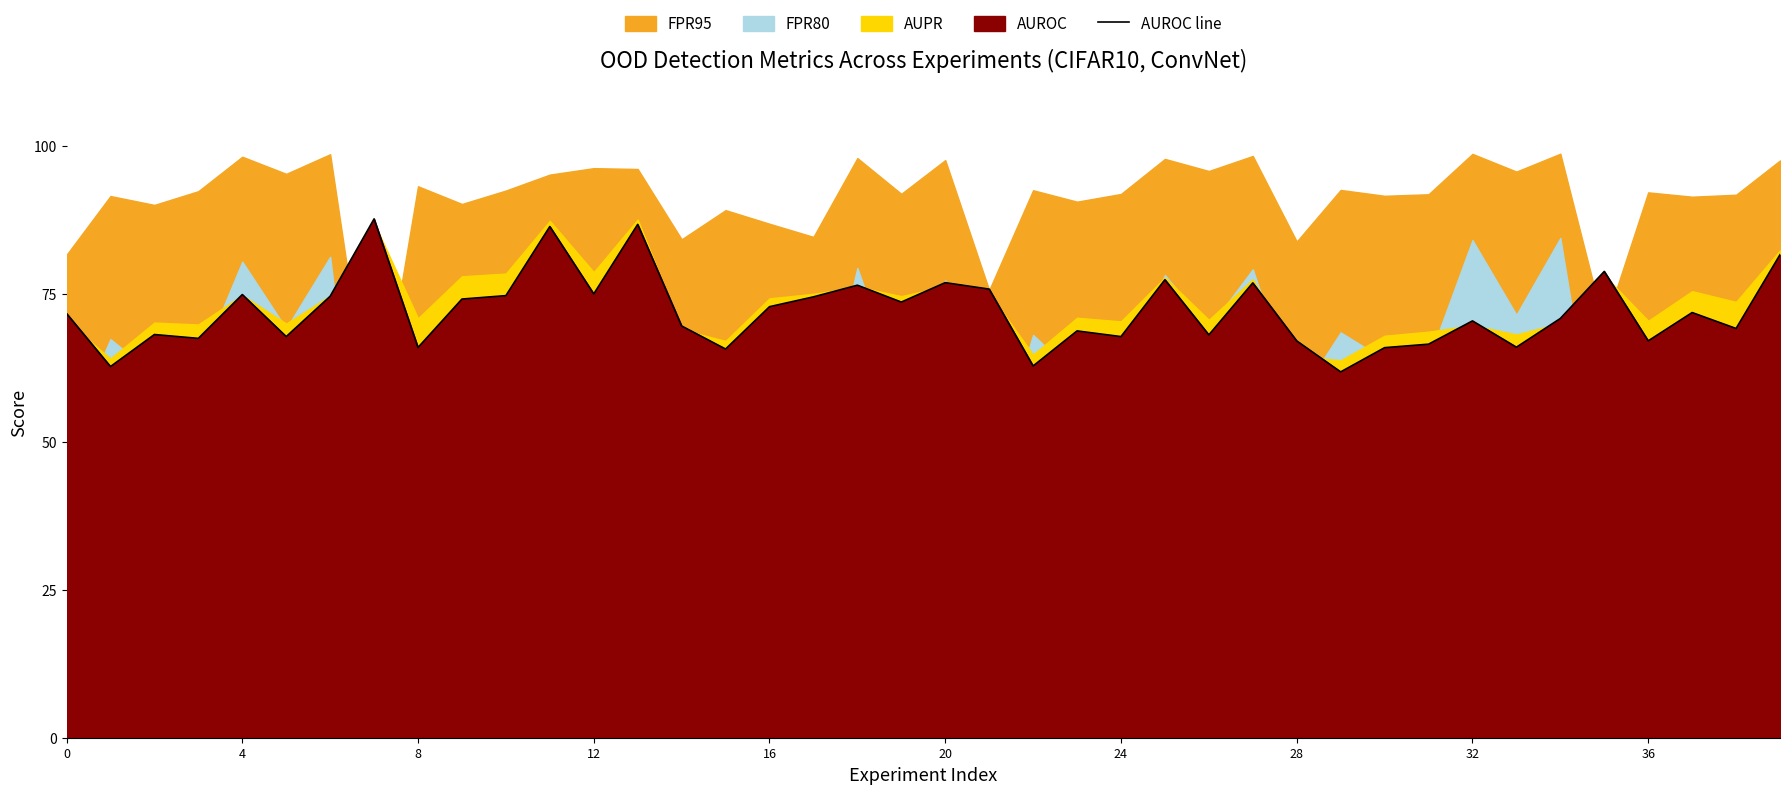

What is the lowest value of the AUROC line series?

61.8